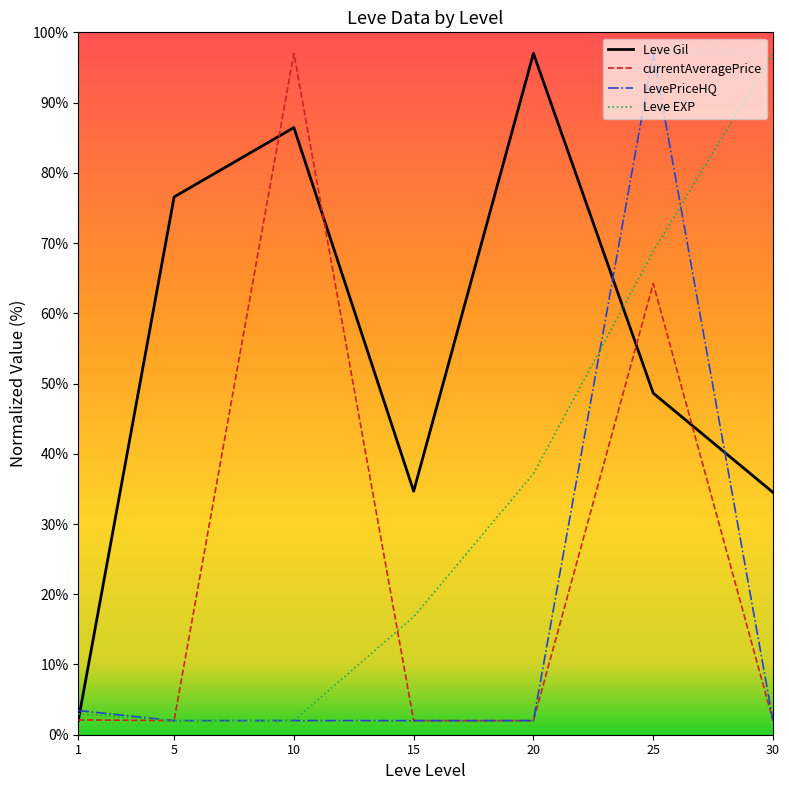

Is it true that currentAveragePrice equals 2.0 at 30?

True